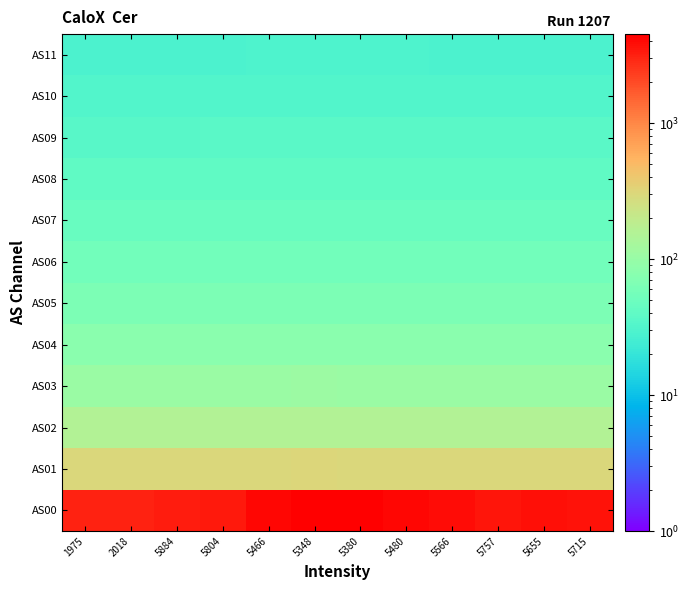

Reading right to left, list all the values displayed in this chart.

AS00: 5715=3611.6	5655=3733.7	5757=3529.5	5566=3934.2	5480=4148.5	5380=4427.4	5348=4526.0	5466=4184.6	5804=3442.8	5884=3303.7	2018=3147.3	1975=3084.1
AS01: 5715=300.4	5655=301.2	5757=299.8	5566=302.5	5480=303.7	5380=305.1	5348=305.6	5466=303.9	5804=299.2	5884=298.1	2018=296.8	1975=296.2
AS02: 5715=156.7	5655=157.0	5757=156.6	5566=157.3	5480=157.6	5380=158.0	5348=158.1	5466=157.7	5804=156.4	5884=156.1	2018=155.7	1975=155.6
AS03: 5715=106.0	5655=106.1	5757=105.9	5566=106.3	5480=106.4	5380=106.6	5348=106.7	5466=106.4	5804=105.9	5884=105.7	2018=105.6	1975=105.5
AS04: 5715=80.1	5655=80.2	5757=80.1	5566=80.2	5480=80.3	5380=80.4	5348=80.5	5466=80.3	5804=80.0	5884=79.9	2018=79.8	1975=79.8
AS05: 5715=64.4	5655=64.4	5757=64.3	5566=64.5	5480=64.5	5380=64.6	5348=64.6	5466=64.5	5804=64.3	5884=64.3	2018=64.2	1975=64.2
AS06: 5715=53.8	5655=53.8	5757=53.8	5566=53.9	5480=53.9	5380=53.9	5348=54.0	5466=53.9	5804=53.8	5884=53.7	2018=53.7	1975=53.7
AS07: 5715=46.2	5655=46.2	5757=46.2	5566=46.3	5480=46.3	5380=46.3	5348=46.3	5466=46.3	5804=46.2	5884=46.2	2018=46.1	1975=46.1
AS08: 5715=40.5	5655=40.5	5757=40.5	5566=40.5	5480=40.6	5380=40.6	5348=40.6	5466=40.6	5804=40.5	5884=40.5	2018=40.4	1975=40.4
AS09: 5715=36.0	5655=36.1	5757=36.0	5566=36.1	5480=36.1	5380=36.1	5348=36.1	5466=36.1	5804=36.0	5884=36.0	2018=36.0	1975=36.0
AS10: 5715=32.5	5655=32.5	5757=32.5	5566=32.5	5480=32.5	5380=32.5	5348=32.5	5466=32.5	5804=32.5	5884=32.4	2018=32.4	1975=32.4
AS11: 5715=29.5	5655=29.6	5757=29.5	5566=29.6	5480=29.6	5380=29.6	5348=29.6	5466=29.6	5804=29.5	5884=29.5	2018=29.5	1975=29.5